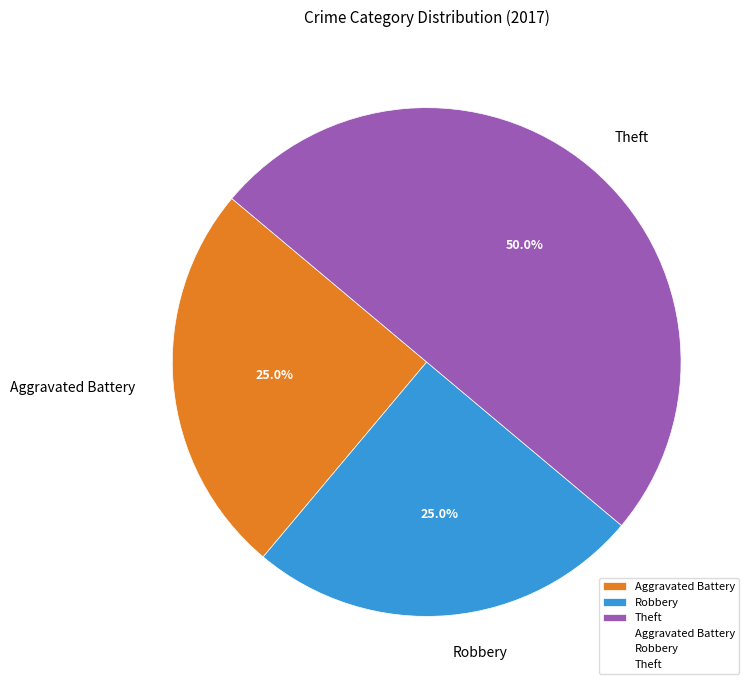

Is Robbery the majority of the pie?

No